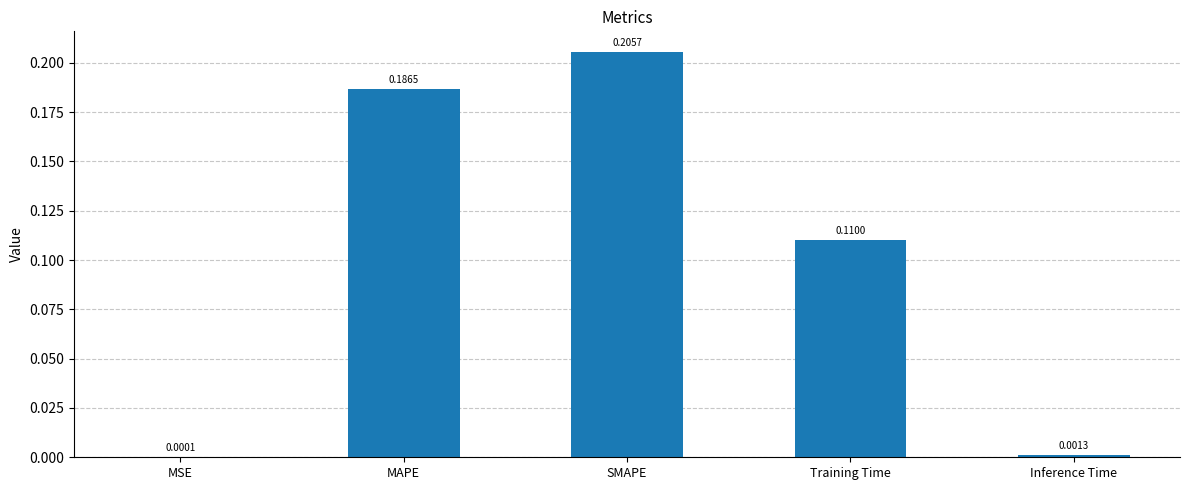

How many data points does each series have?

5